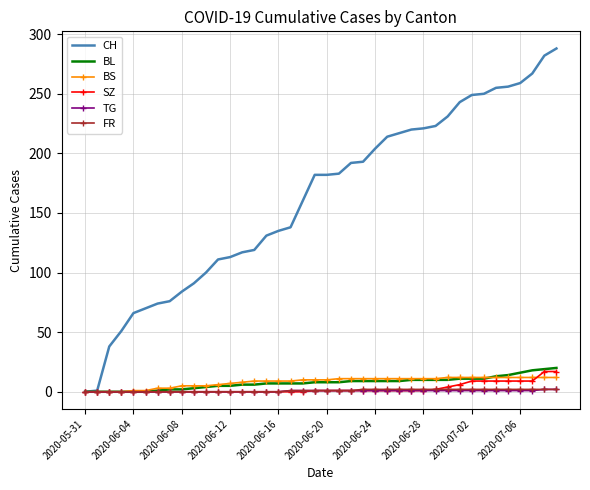

Which series has the largest total across all categories?

CH